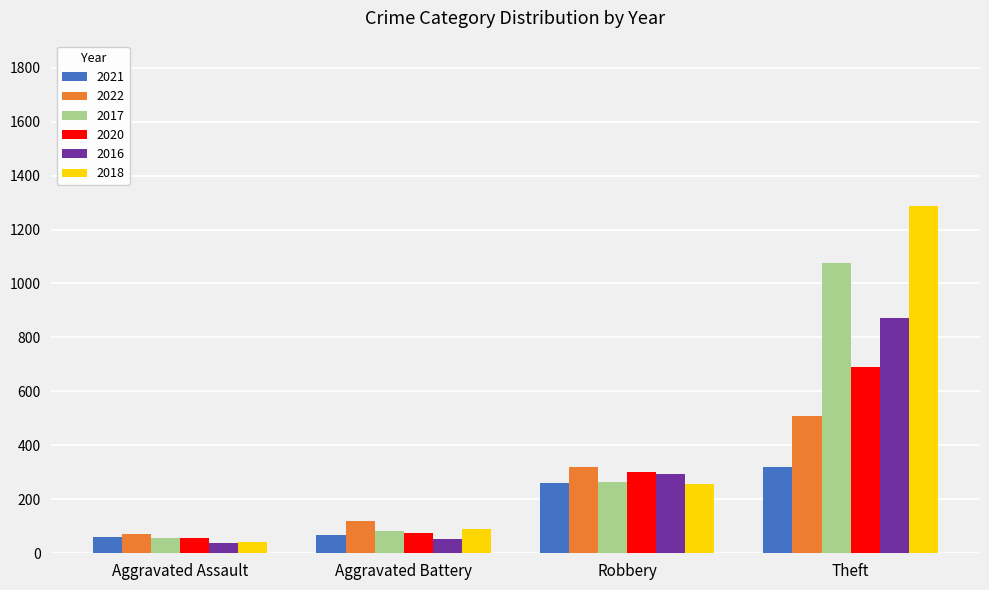

Where is 2017 nearest to the value 565?

Robbery